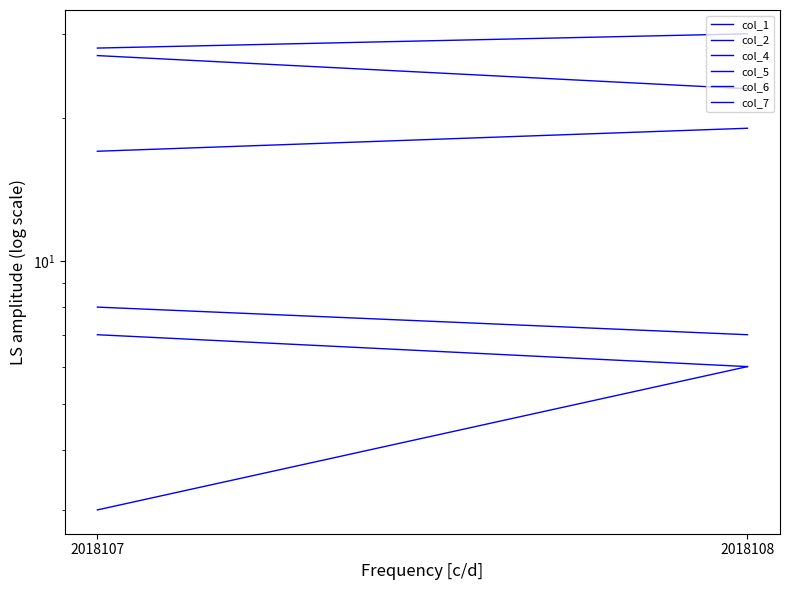

What is the highest value of the col_2 series?

8